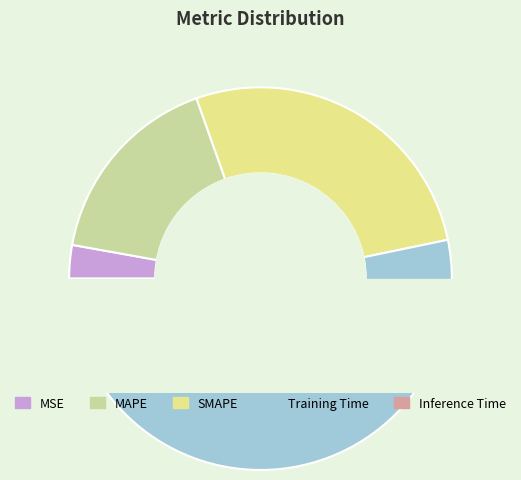

True or false: MAPE accounts for 17% of the total.

True